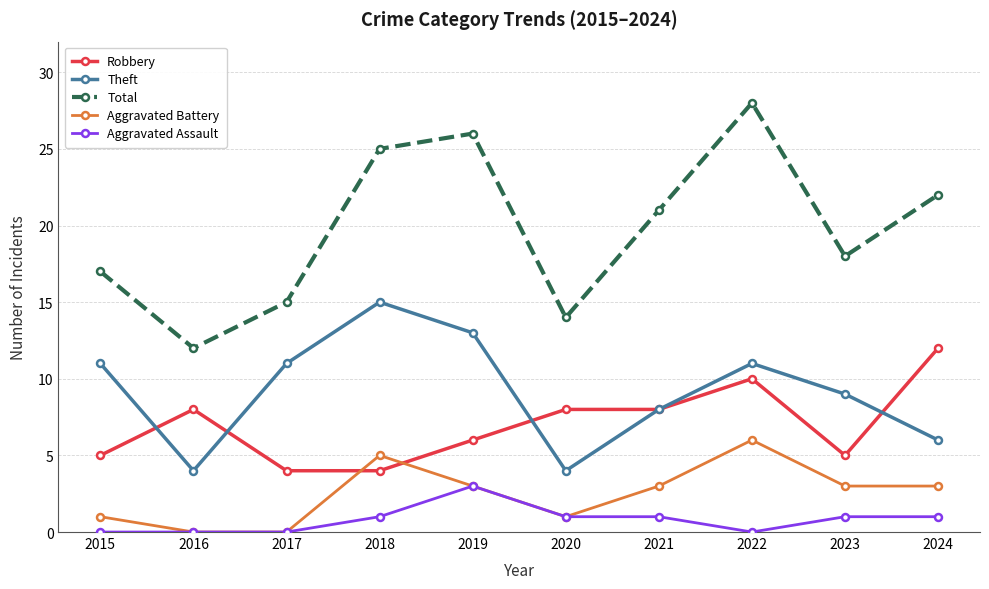

True or false: Theft has more than 2 interior local peaks.

False